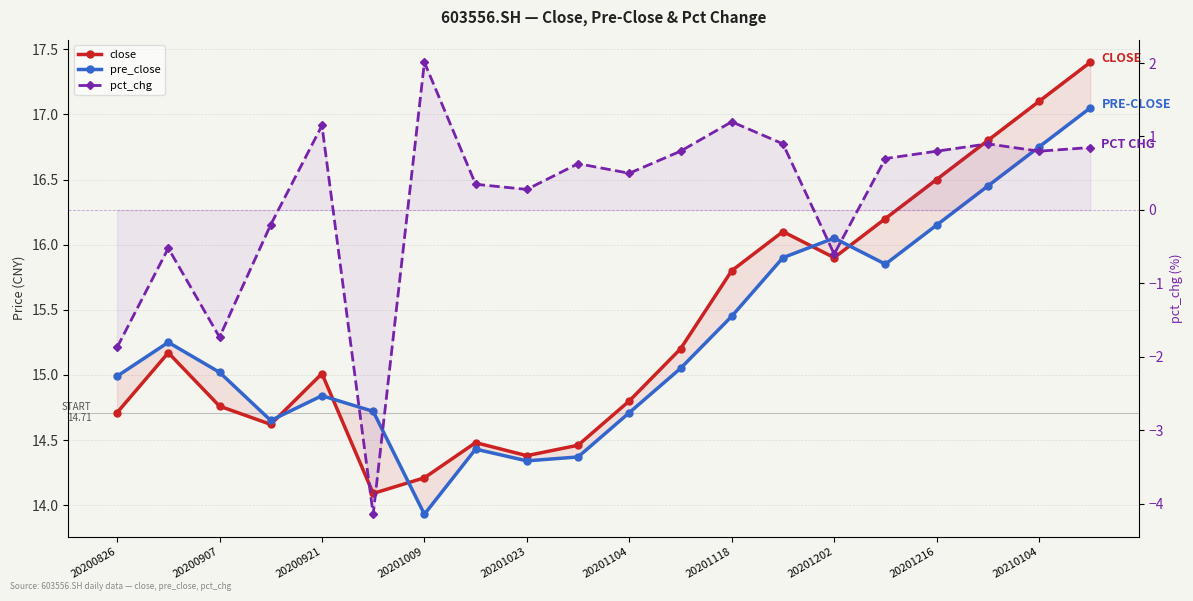

Between 20201202 and 15, which series saw the biggest shift?

close